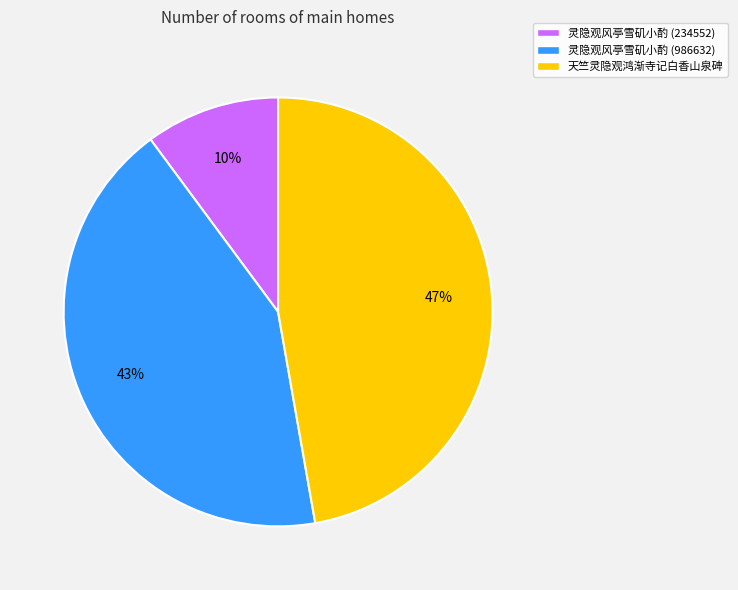

True or false: 天竺灵隐观鸿渐寺记白香山泉碑 accounts for 52% of the total.

False